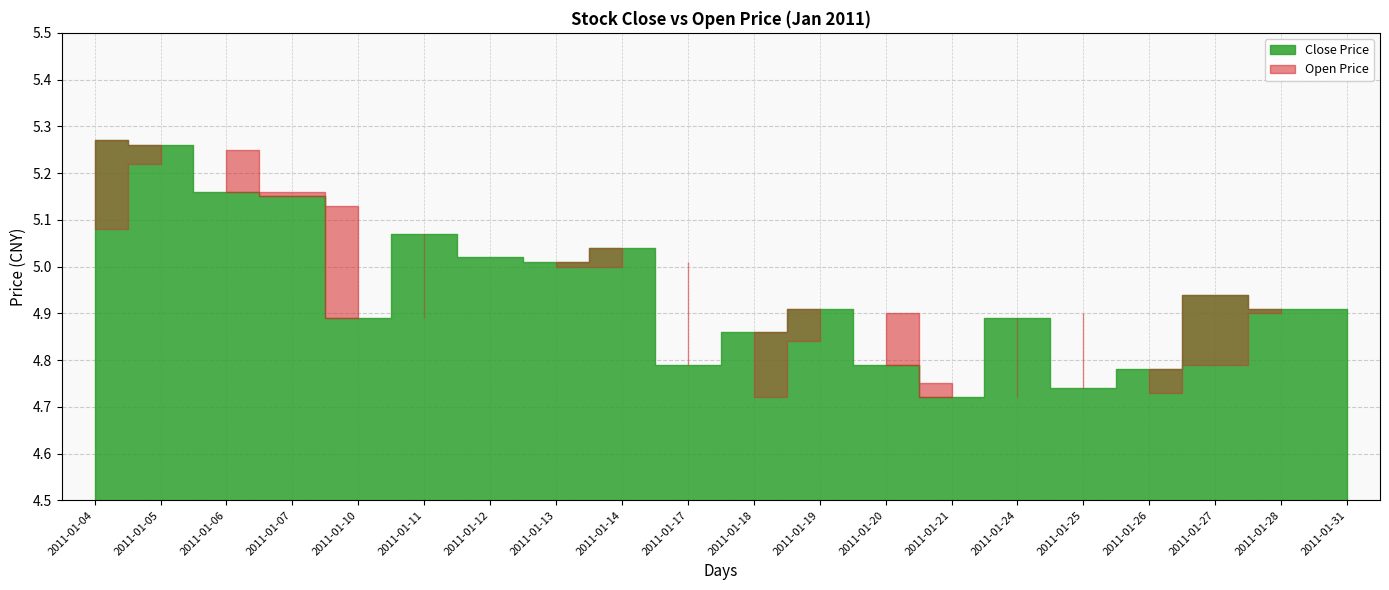

Reading right to left, extract all data points from this chart.

close: 4.9	4.9	4.9	4.8	4.7	4.9	4.7	4.8	4.9	4.9	4.8	5.0	5.0	5.0	5.1	4.9	5.2	5.2	5.3	5.3
open: 4.9	4.9	4.8	4.7	4.9	4.7	4.8	4.9	4.8	4.7	5.0	5.0	5.0	5.0	4.9	5.1	5.2	5.2	5.2	5.1